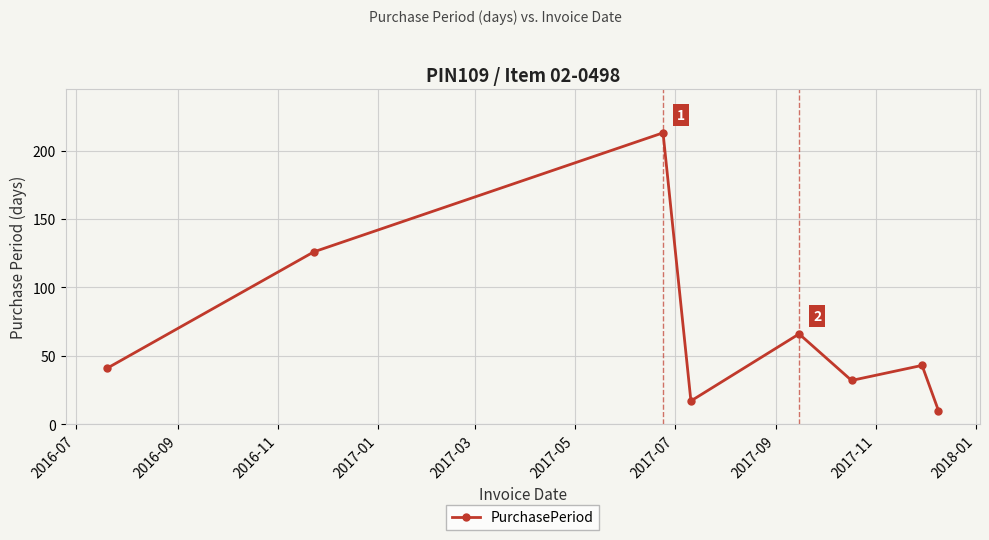

What is the greatest value displayed?

213